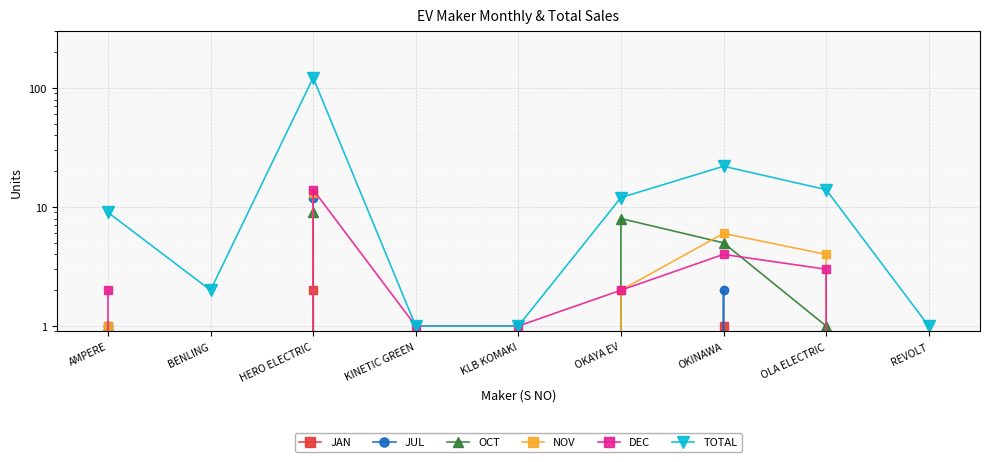

Is this an area chart (filled region under the line)?

No